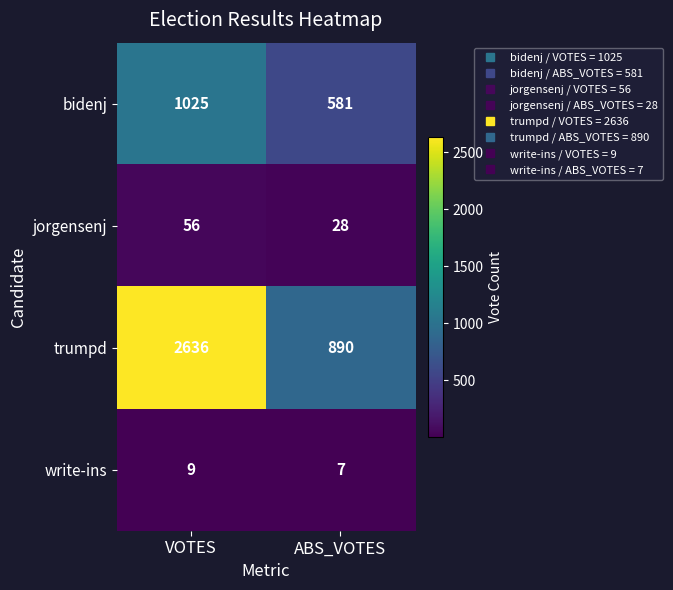

Which category has the lowest value in the write-ins series?

ABS_VOTES